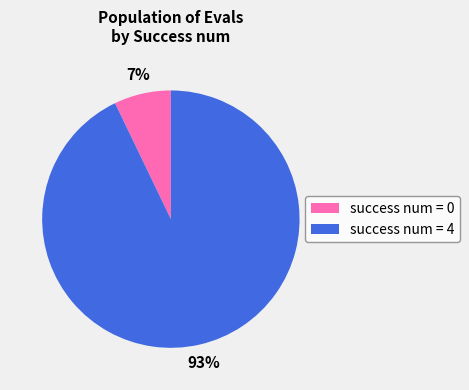

The success num = 4 slice represents 93% of the pie. True or false?

True